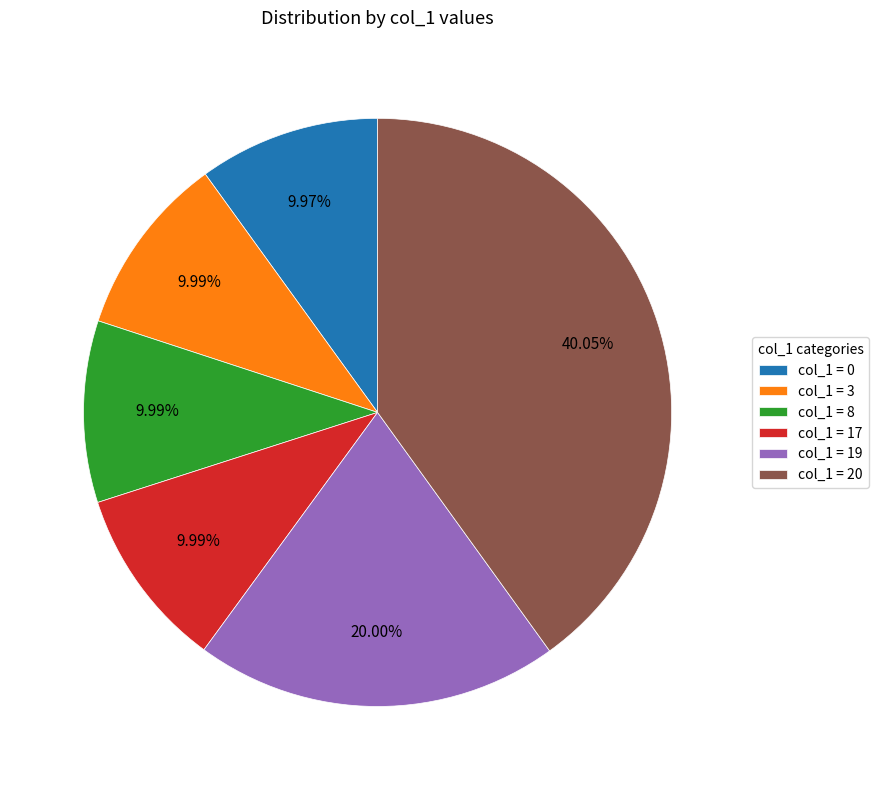

Do col_1 = 0 and col_1 = 3 together represent more than half of the pie?

No